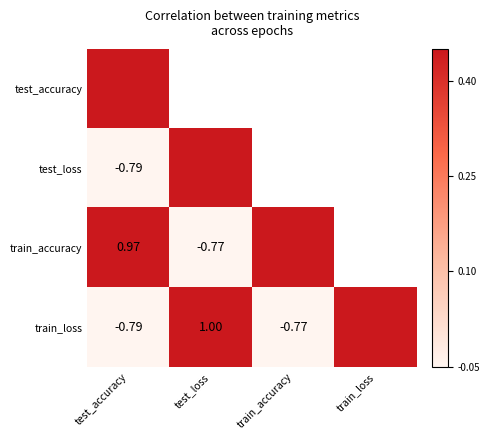

Between train_accuracy and test_accuracy, which is larger?

test_accuracy